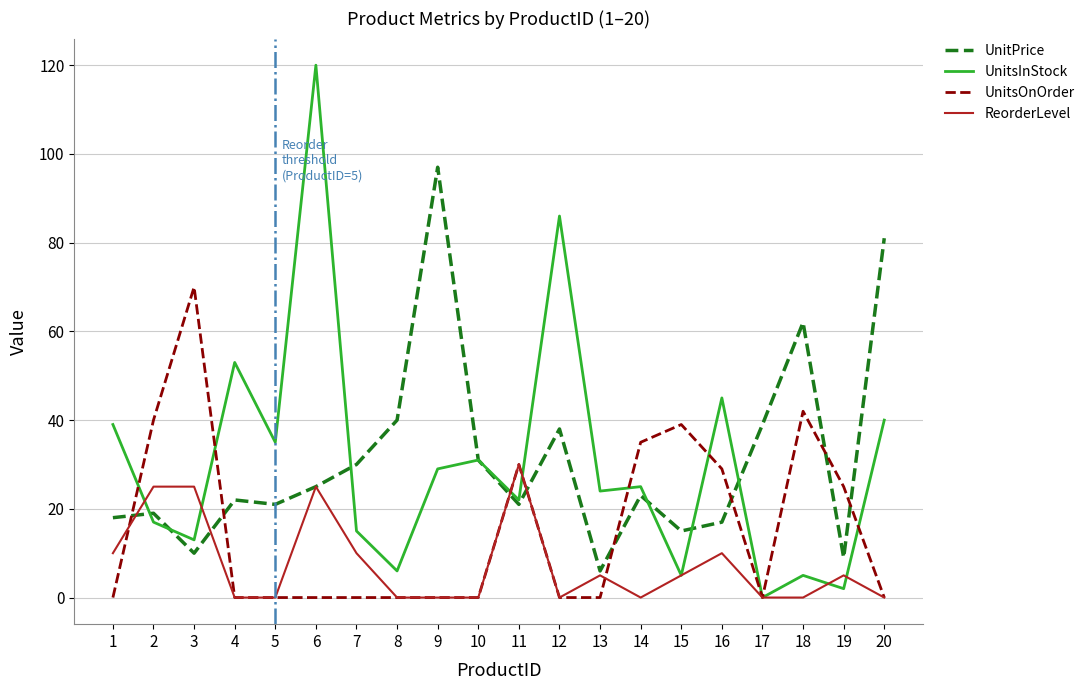

Is the value of UnitsInStock at 14 greater than the value of ReorderLevel at 9?

Yes